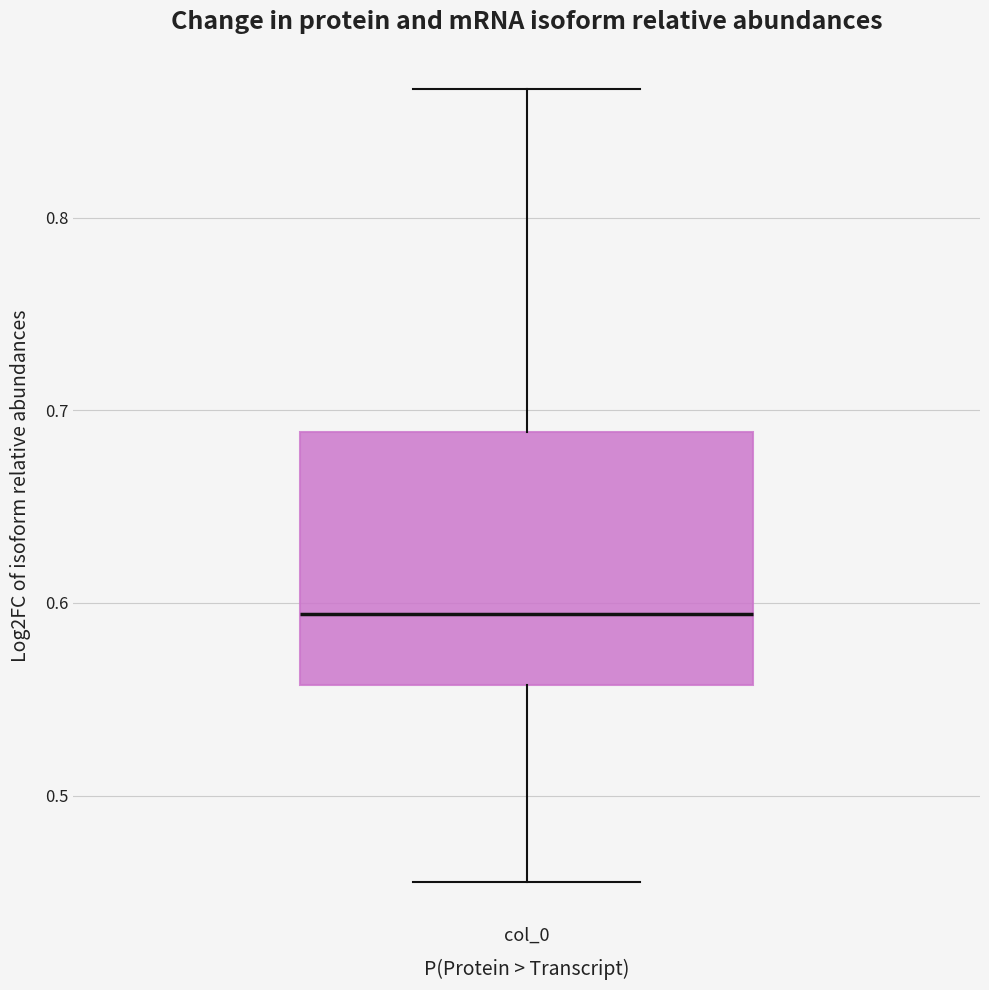

Transcribe this box plot: give where the median line is, the range the box spans, and where the two whiskers end, as read against the y-axis. The values are not printed on the chart, so give them approximately, as read against the axis.

median 0.59, box 0.56 to 0.69, whiskers 0.45 to 0.87